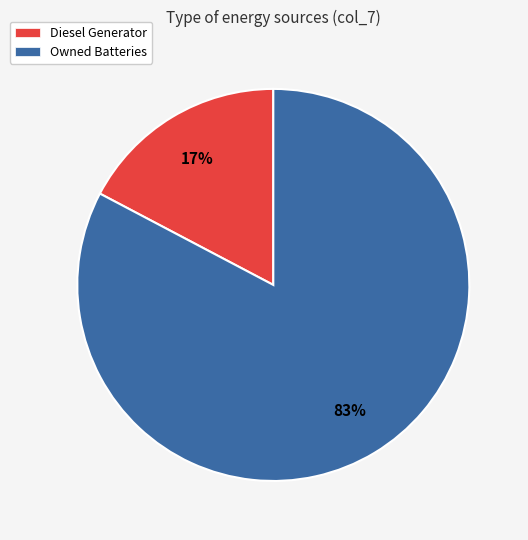

Is there any slice that represents more than half of the pie?

Yes